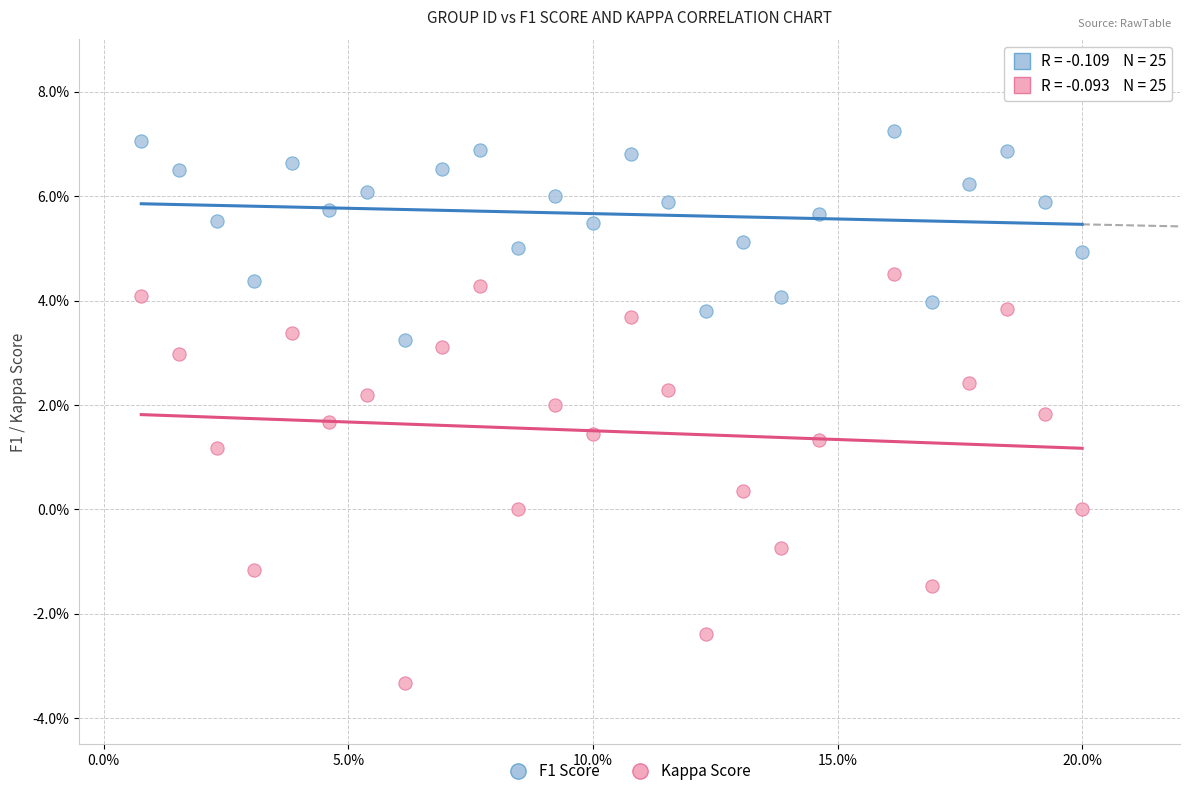

Across all series, what Y value is closest to 1?

1.2